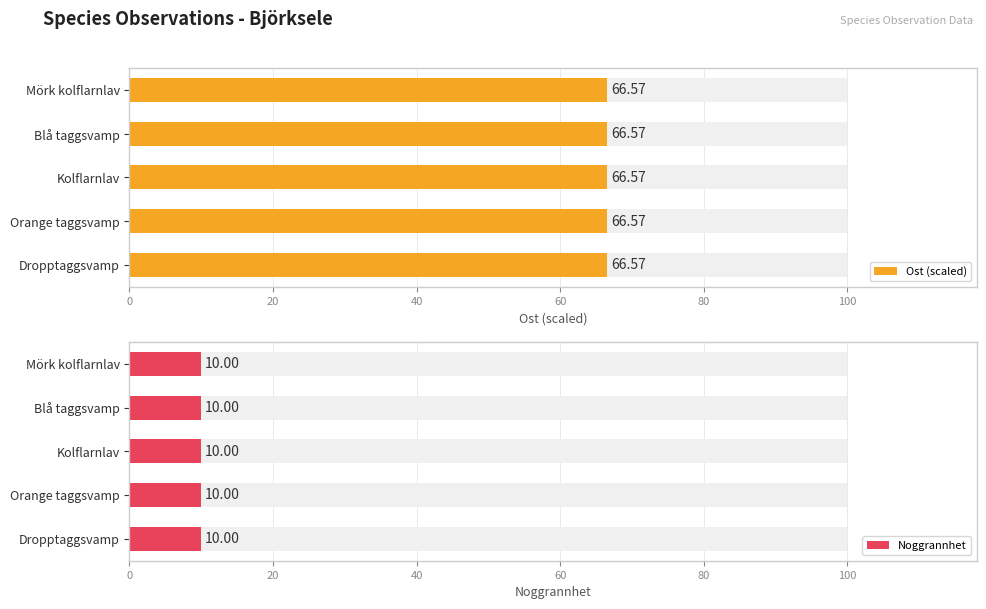

Which series changed the most between 20 and 80?

Ost (scaled)